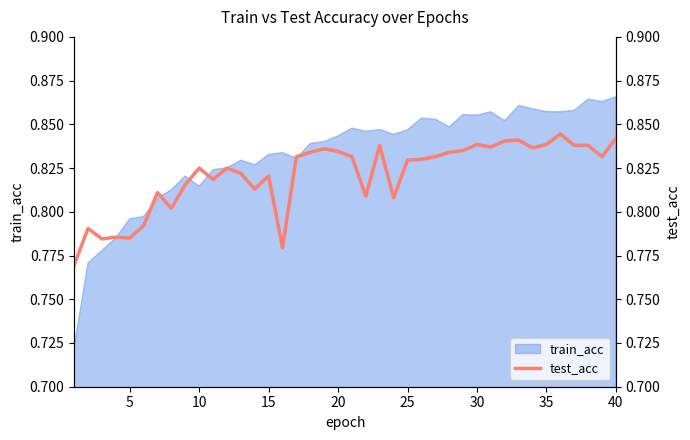

Is it true that train_acc equals 1.5 at 40?

False